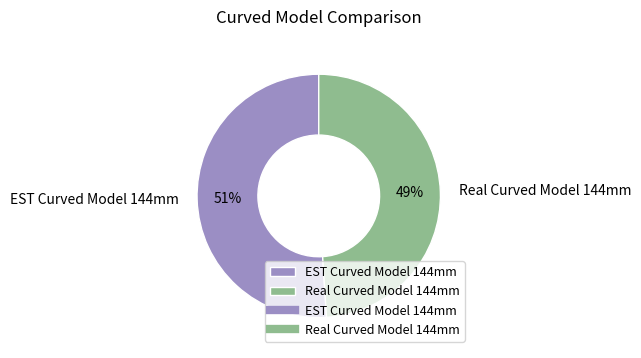

True or false: Real Curved Model 144mm accounts for 35% of the total.

False